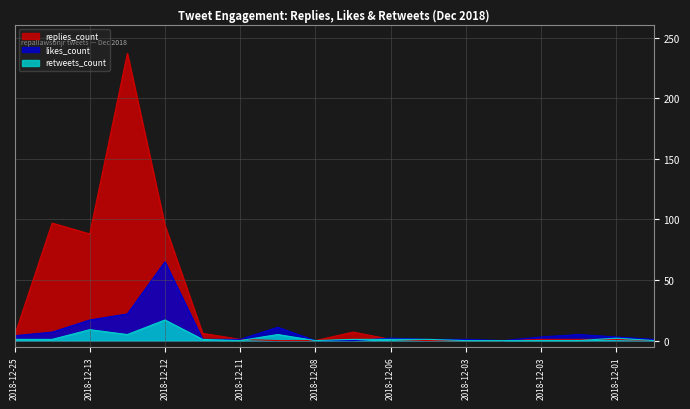

Which series has the largest total across all categories?

replies_count